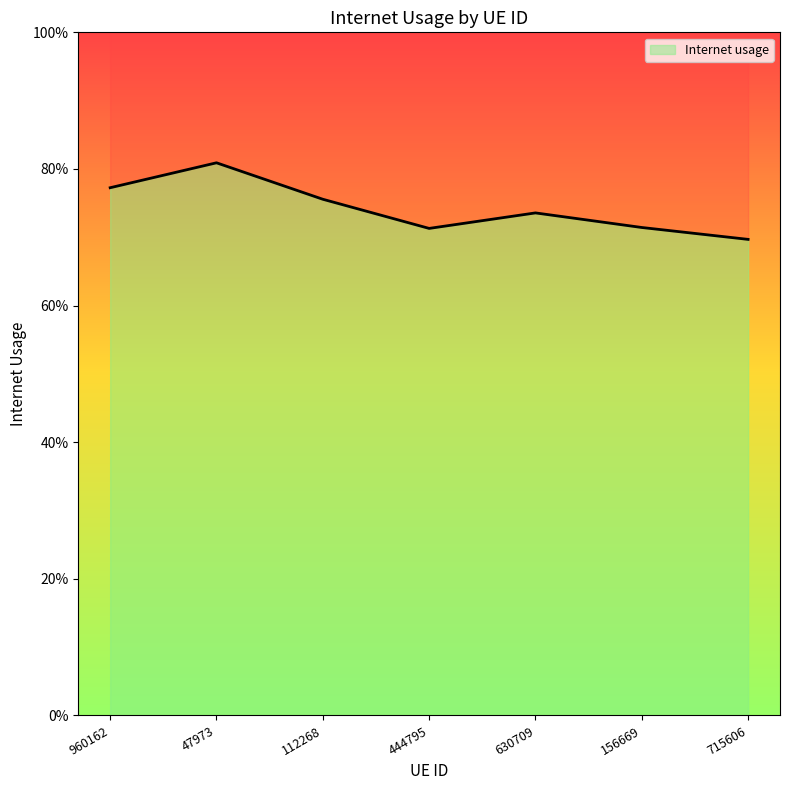

Count the values in the range 0 to 1.

7